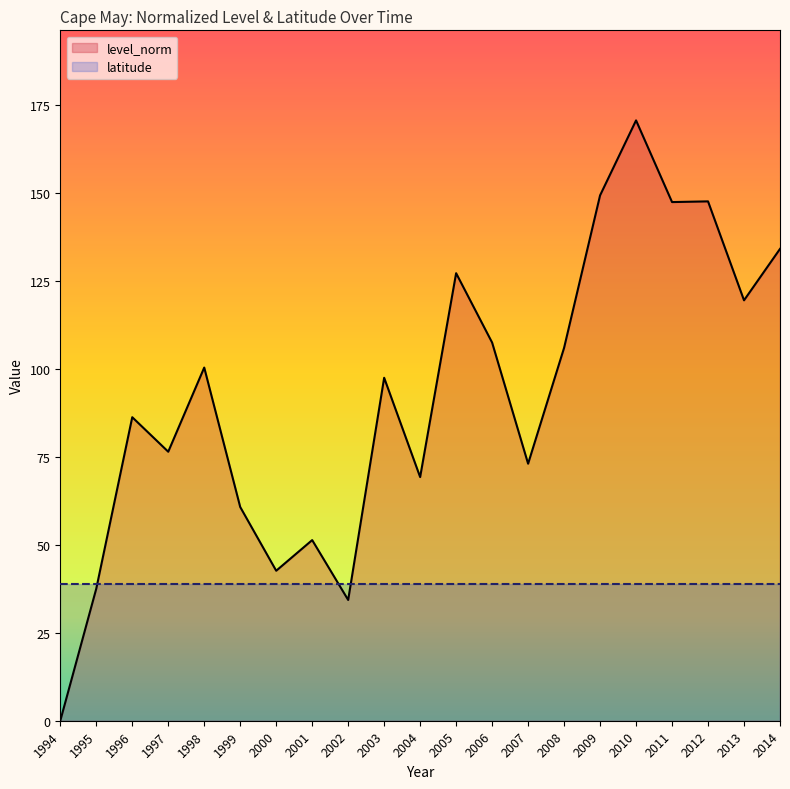

The value at 2008 is 149.6. True or false?

False